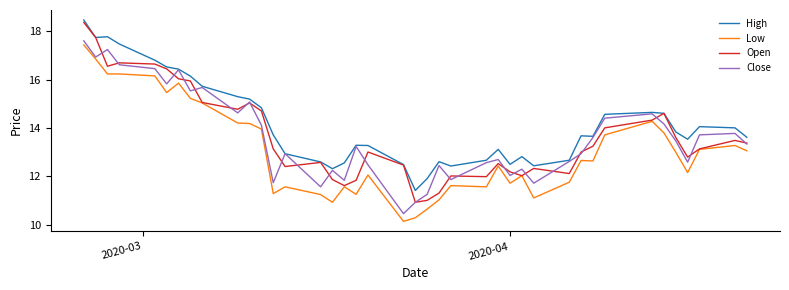

What is the lowest value of the High series?

11.4